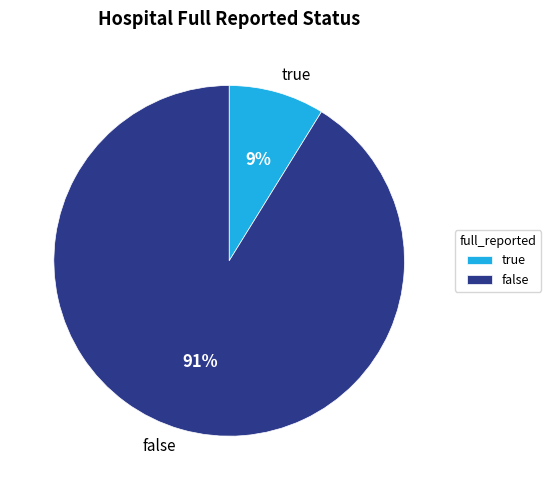

Count the number of slices in the pie.

2